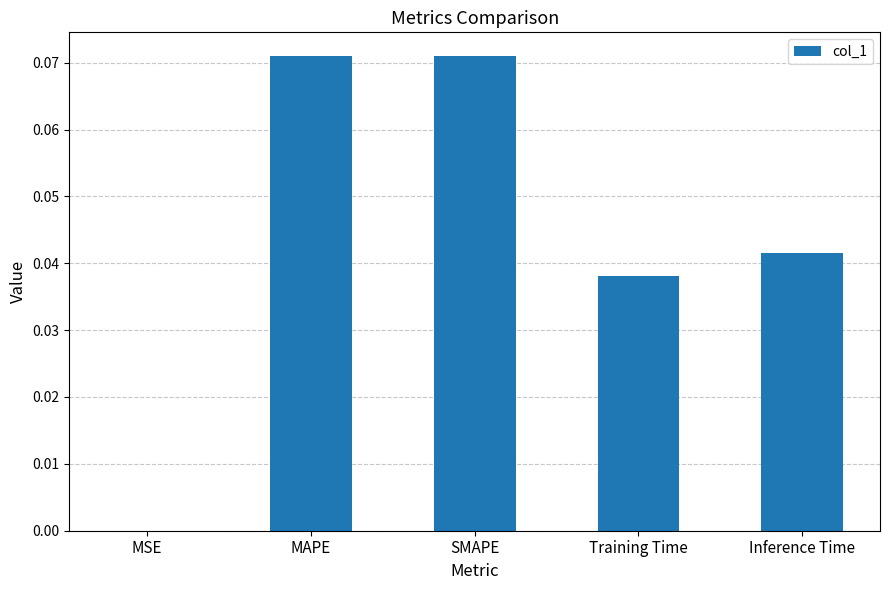

How many series are shown in this chart?

1